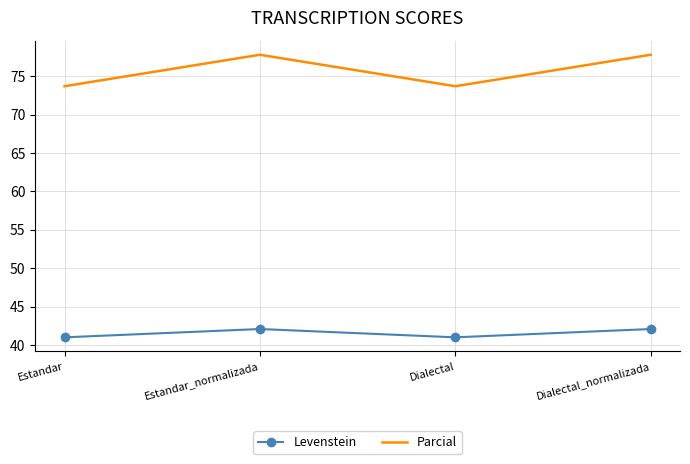

At Estandar_normalizada, list the series in order from largest to smallest.

Parcial, Levenstein